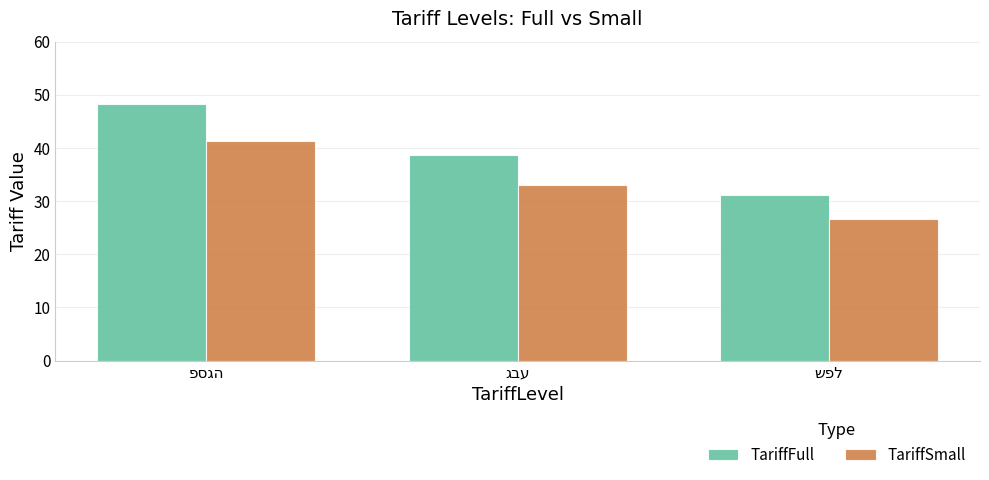

Which series has the largest total across all categories?

TariffFull